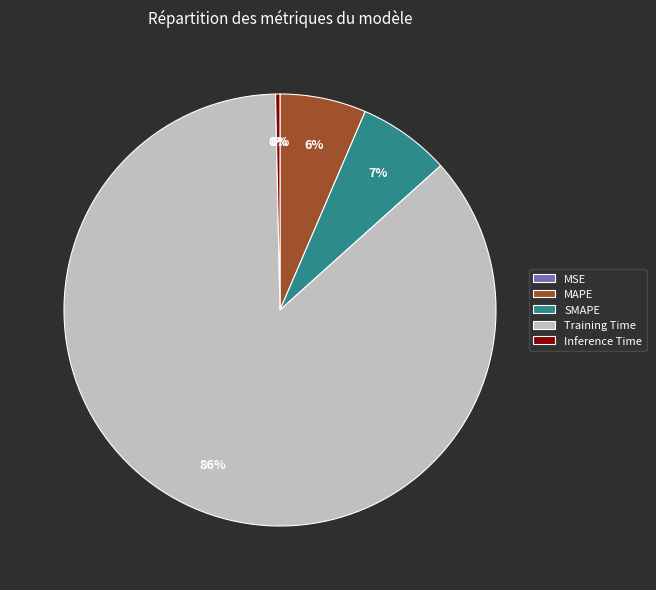

What is the largest slice in the pie chart?

Training Time